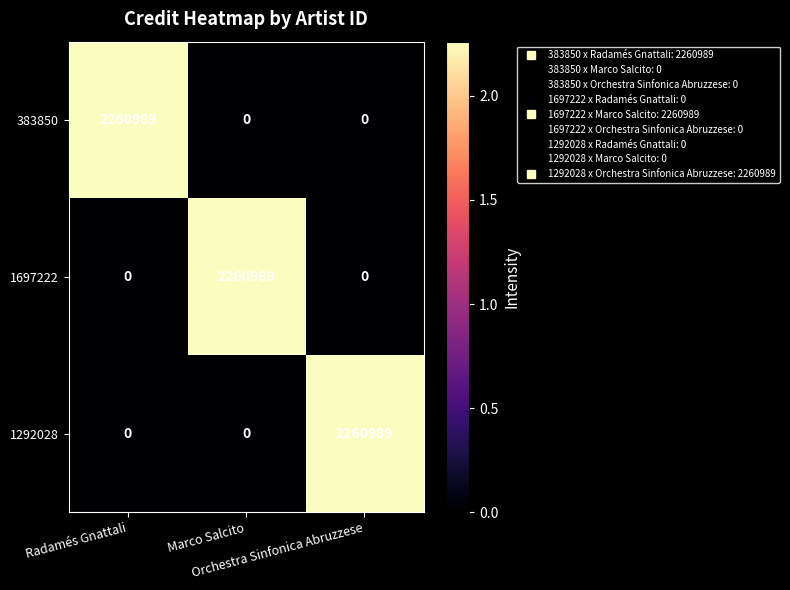

How many values in the 383850 series exceed 0?

1